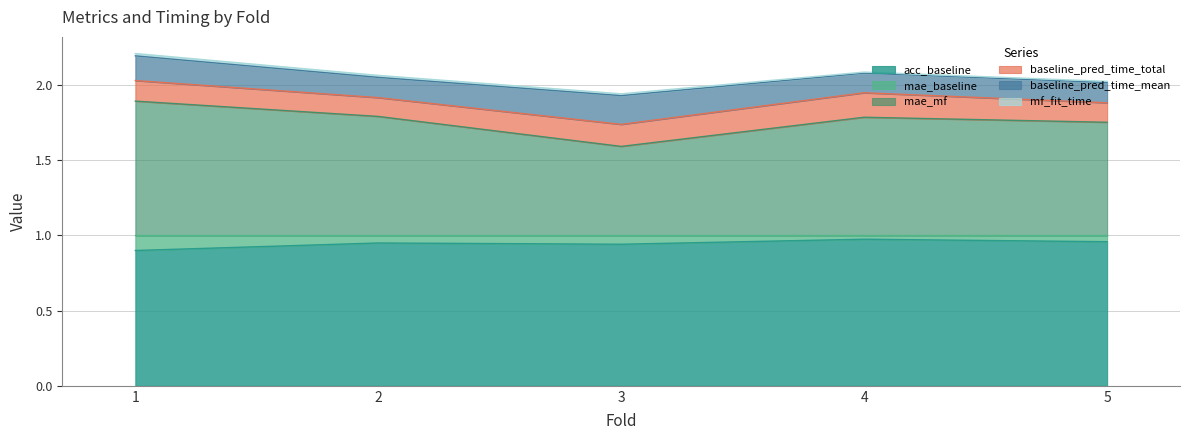

Count the mf_fit_time values in the range 0 to 1.

5